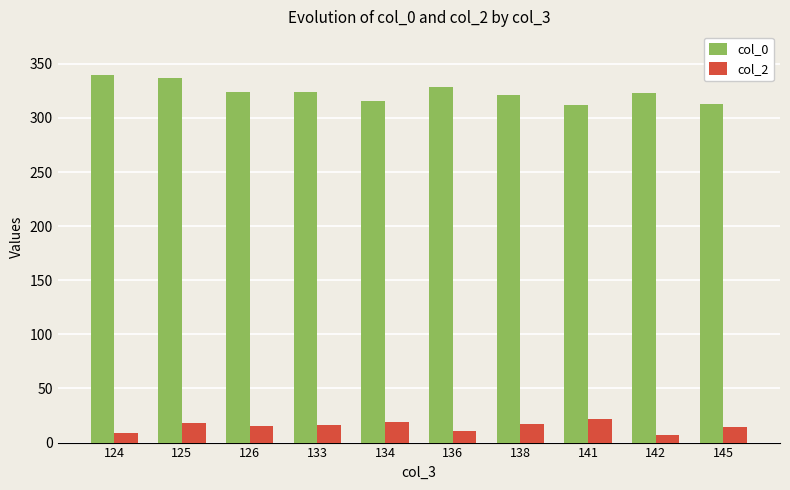

What value does the col_0 series have at 145, to the nearest 10?

310